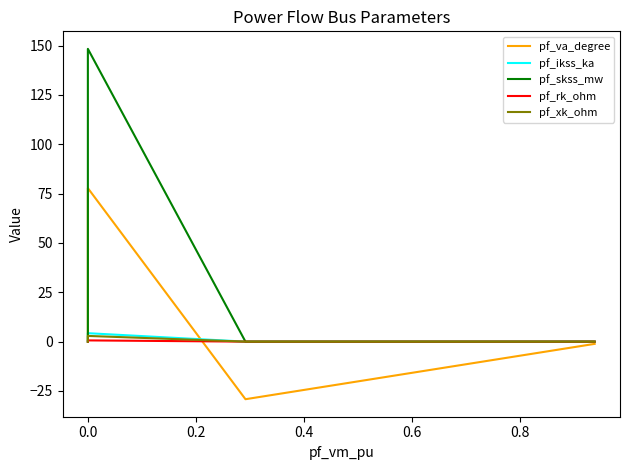

Which series has the largest total across all categories?

pf_skss_mw